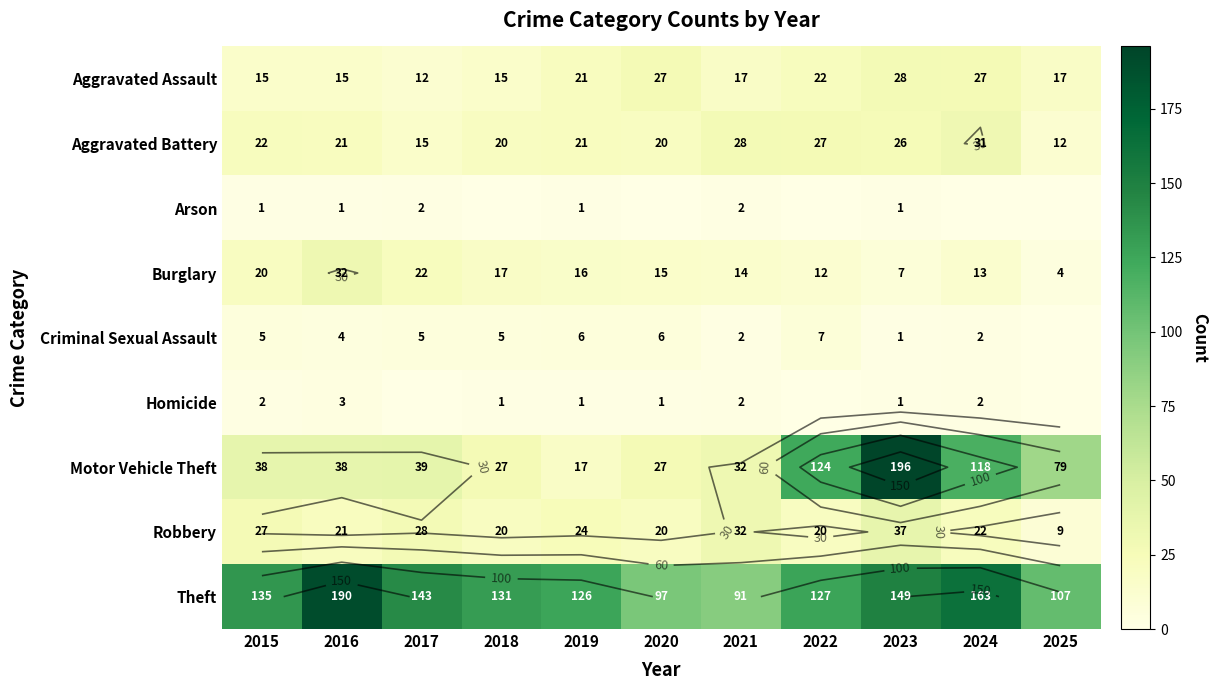

Between 2016 and 2022, which series saw the biggest shift?

Motor Vehicle Theft